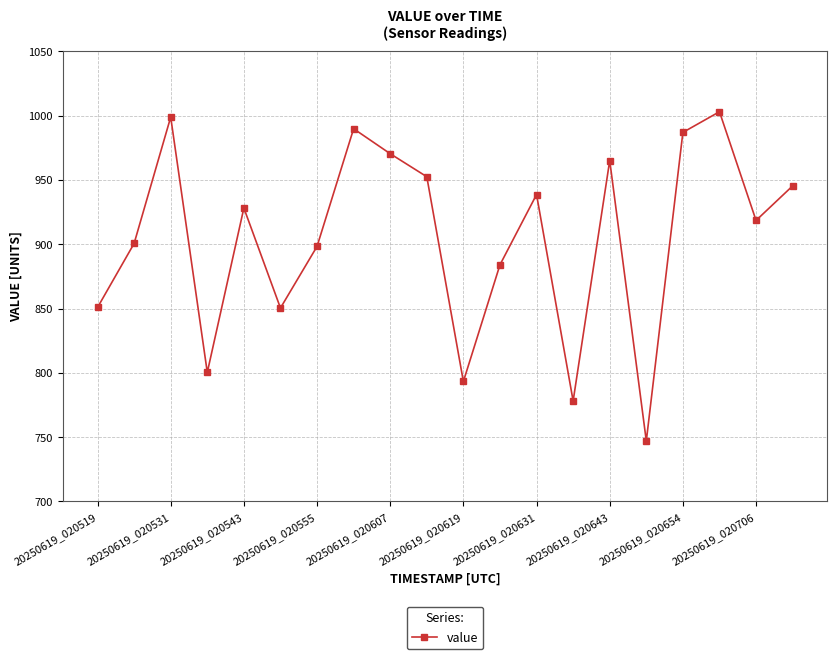

What is the difference between the second highest and second lowest values?

220.7